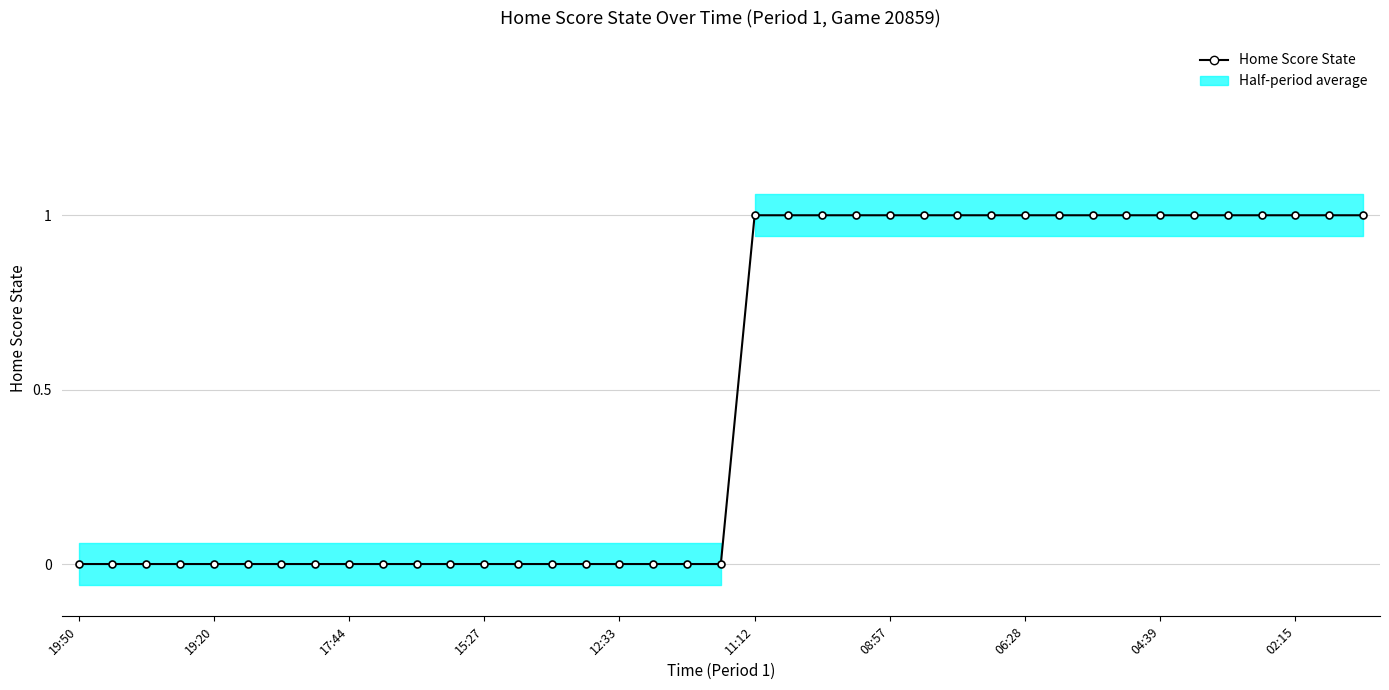

True or false: the data shows 0 at 19:20.

True